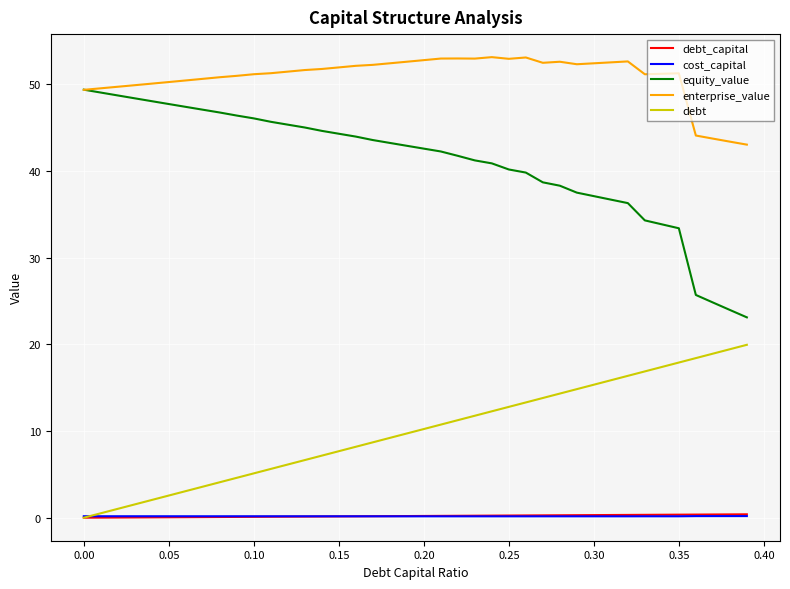

What is the minimum value for enterprise_value?

43.1